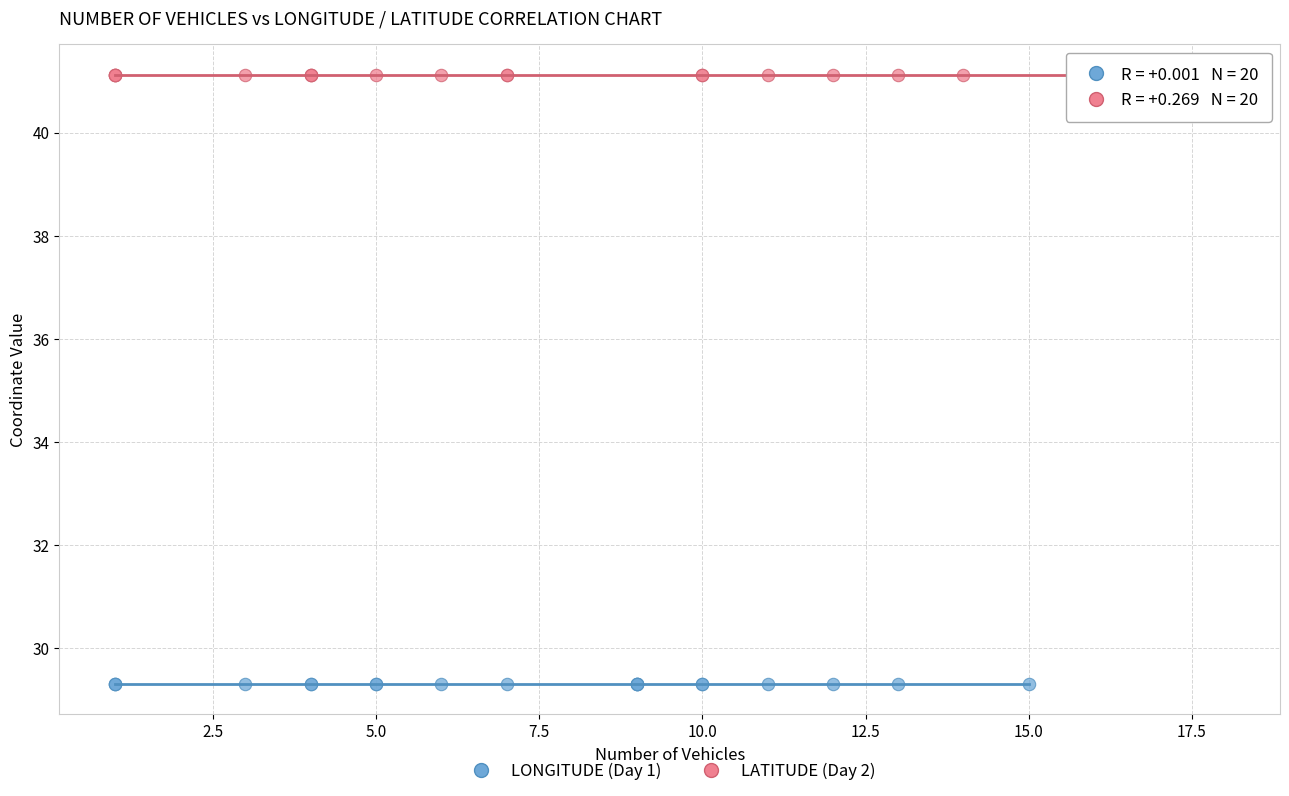

Which series reaches the maximum Y coordinate?

LATITUDE (Day 2)